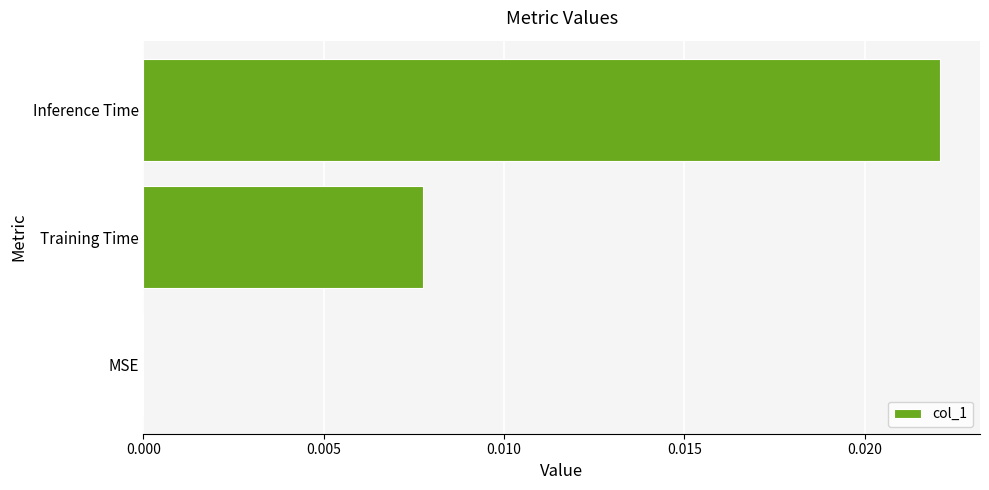

Count the values in the range 0 to 1.

3